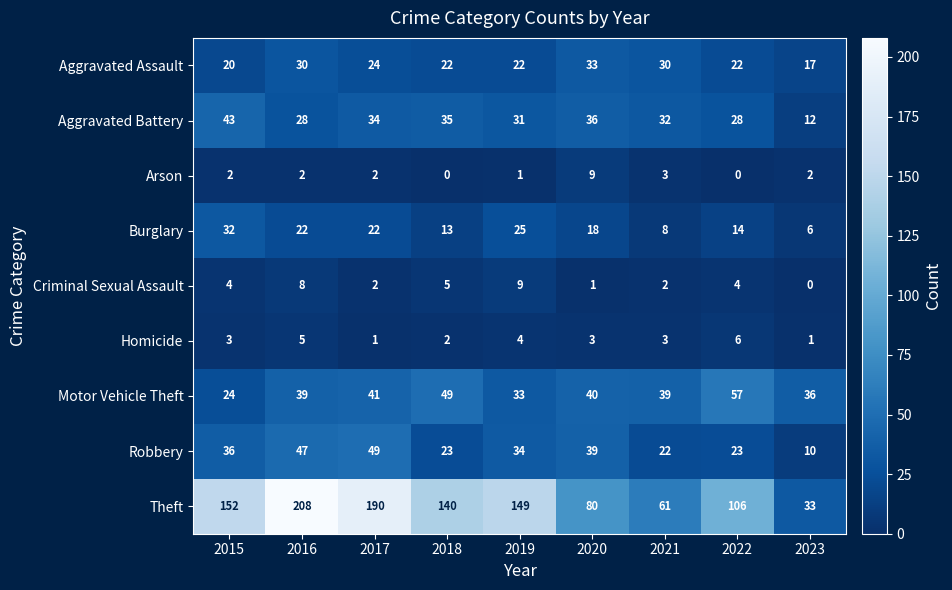

What is the total value across all series at 2018?

289